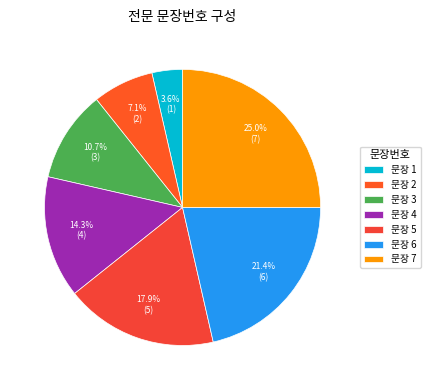

How many slices are in this pie chart?

7